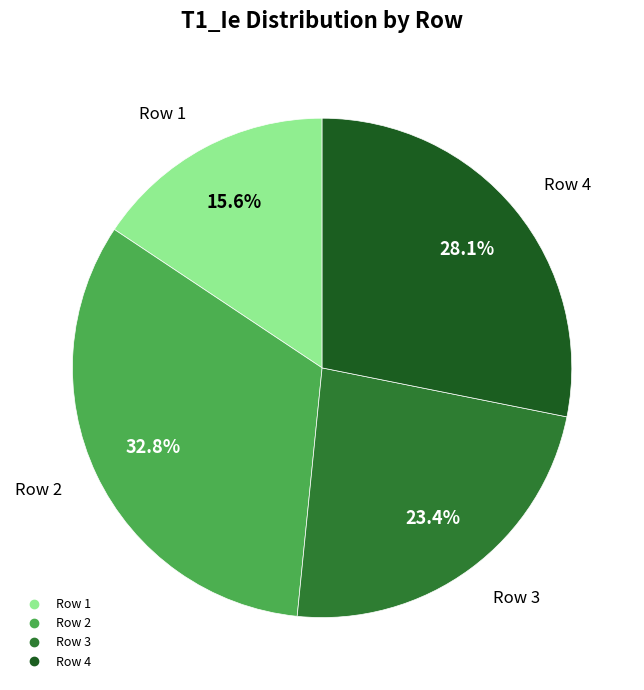

Does any single category account for the majority?

No